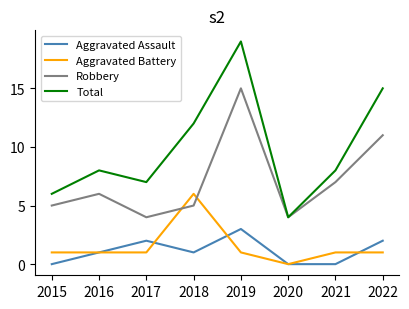

What is the difference between the maximum and minimum values in the Total series?

15